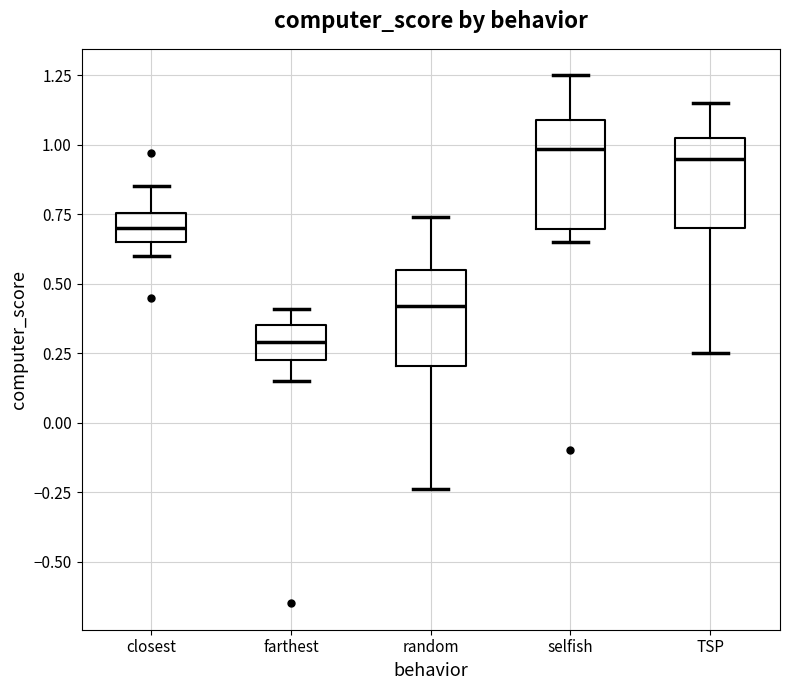

Which box is the tallest, from its lower edge to its upper edge?

selfish